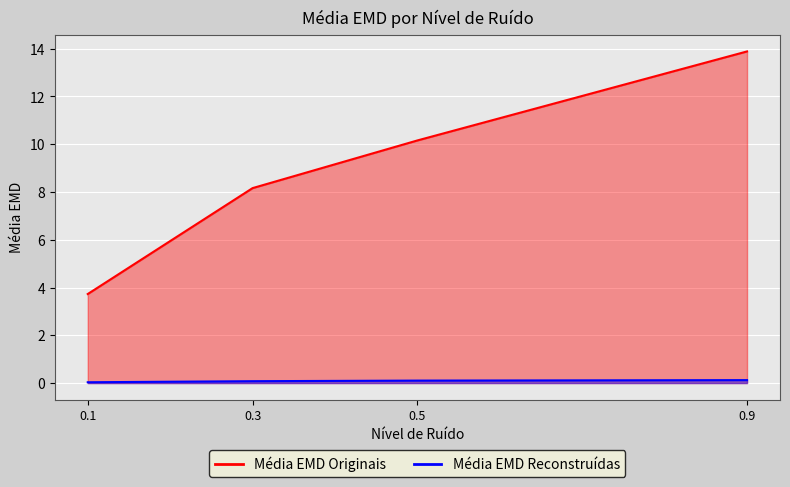

Is the value of Média EMD Originais at 0.5 greater than the value of Média EMD Reconstruídas at 0.1?

Yes